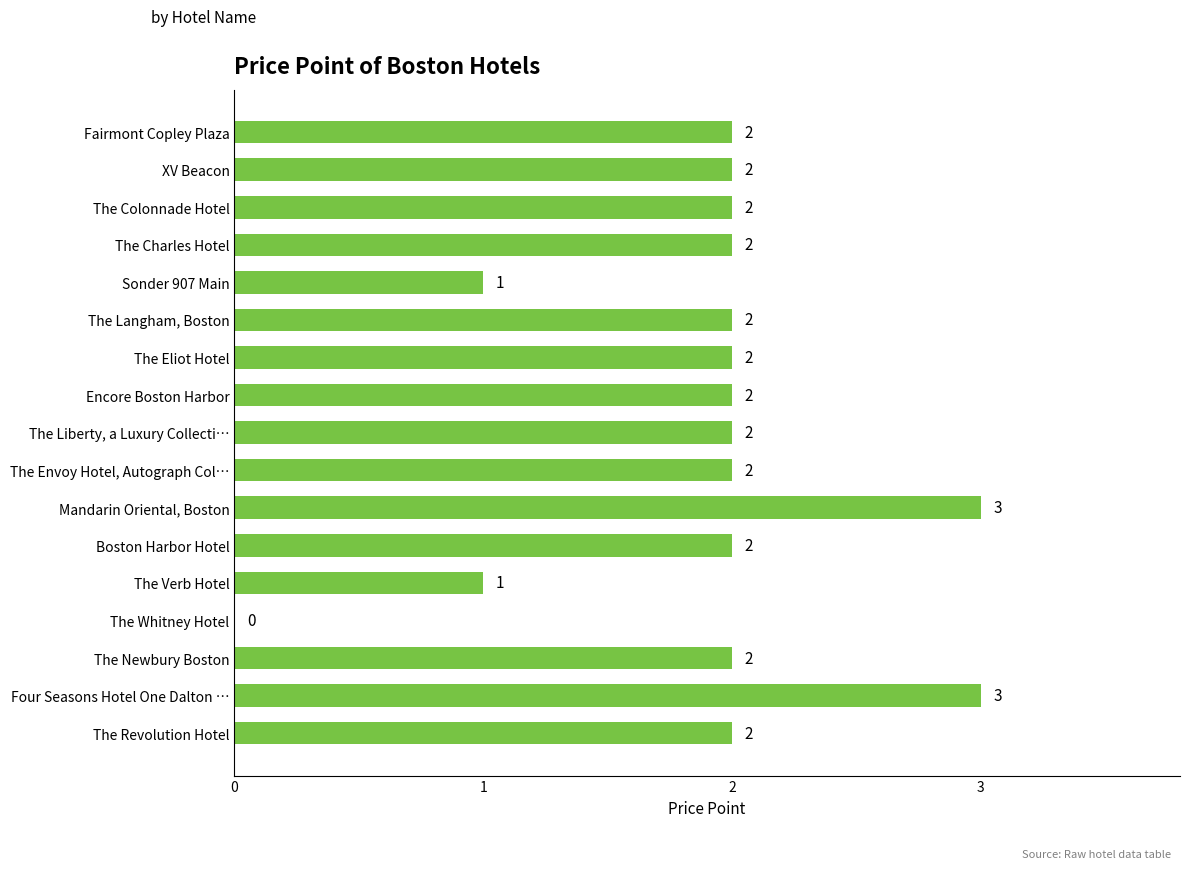

Reading bottom to top, what are all the values shown in this chart?

The Revolution Hotel=2	Four Seasons Hotel One Dalton …=3	The Newbury Boston=2	The Whitney Hotel=0	The Verb Hotel=1	Boston Harbor Hotel=2	Mandarin Oriental, Boston=3	The Envoy Hotel, Autograph Col…=2	The Liberty, a Luxury Collecti…=2	Encore Boston Harbor=2	The Eliot Hotel=2	The Langham, Boston=2	Sonder 907 Main=1	The Charles Hotel=2	The Colonnade Hotel=2	XV Beacon=2	Fairmont Copley Plaza=2